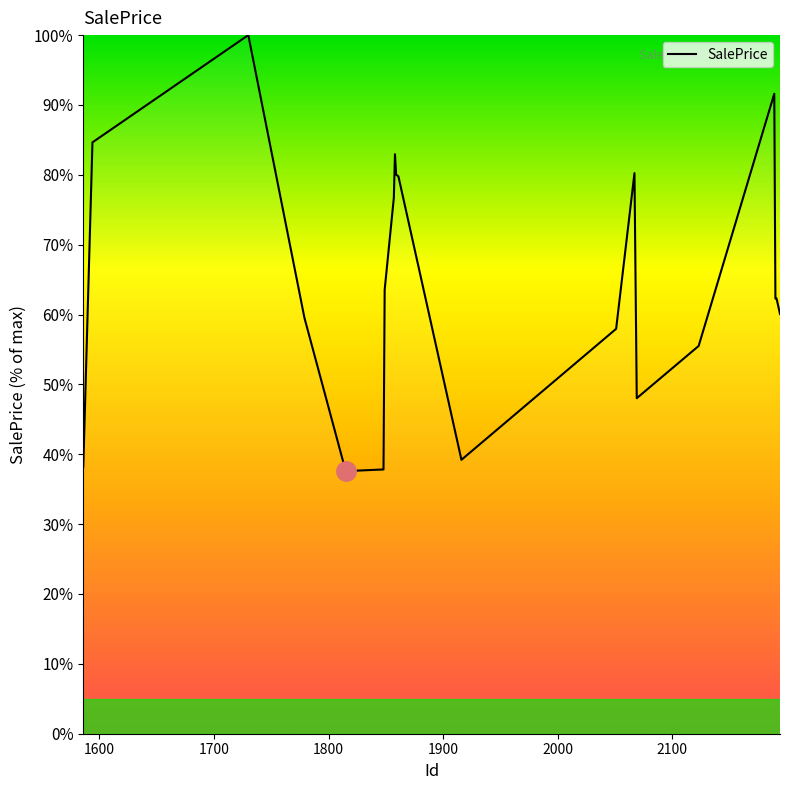

What is the minimum value shown in the chart?

37.6